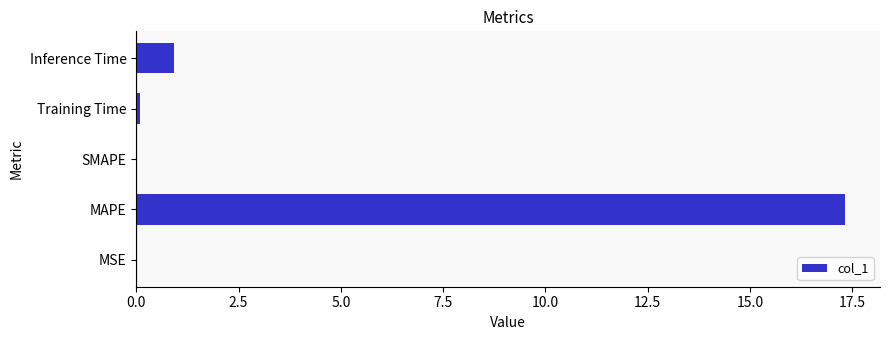

What is the sum of all values?

18.3